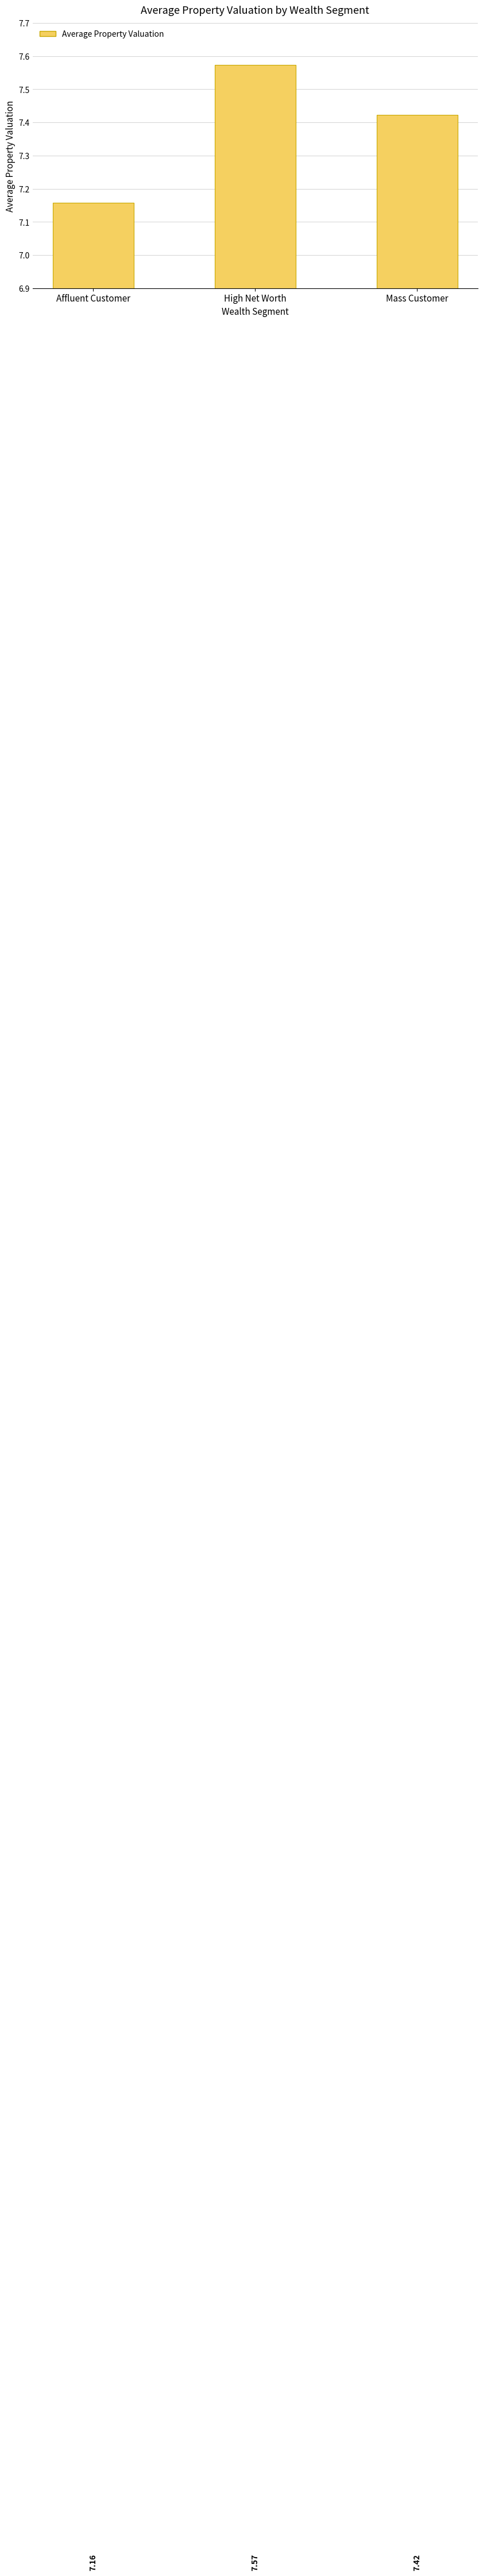

Is it true that the value at Affluent Customer is 4.7?

False